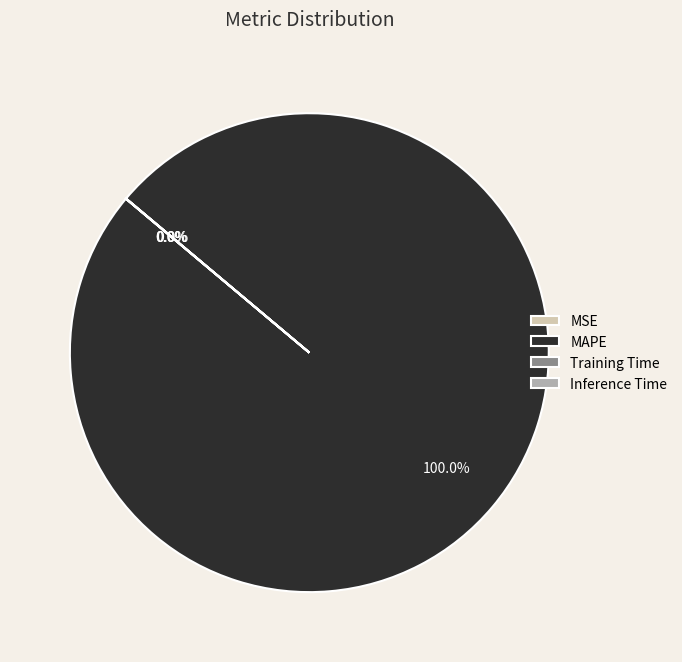

Which slice represents more than half of the pie?

MAPE